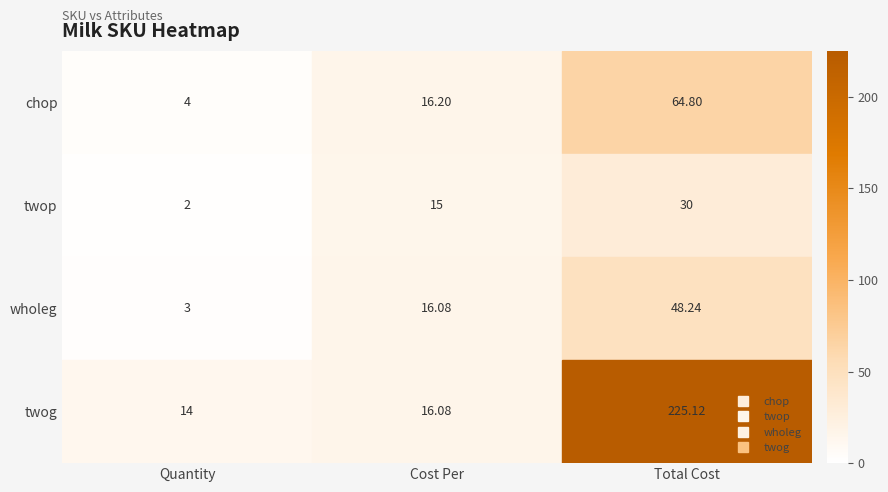

Which category has the lowest value across all series?

Quantity